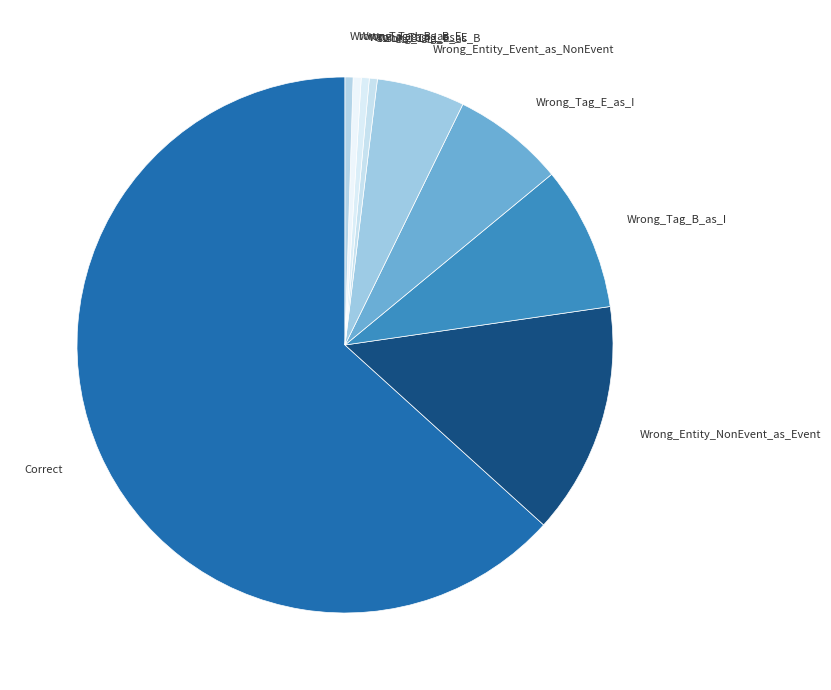

Combined, do Wrong_Entity_NonEvent_as_Event and Wrong_Tag_B_as_E account for over 50%?

No